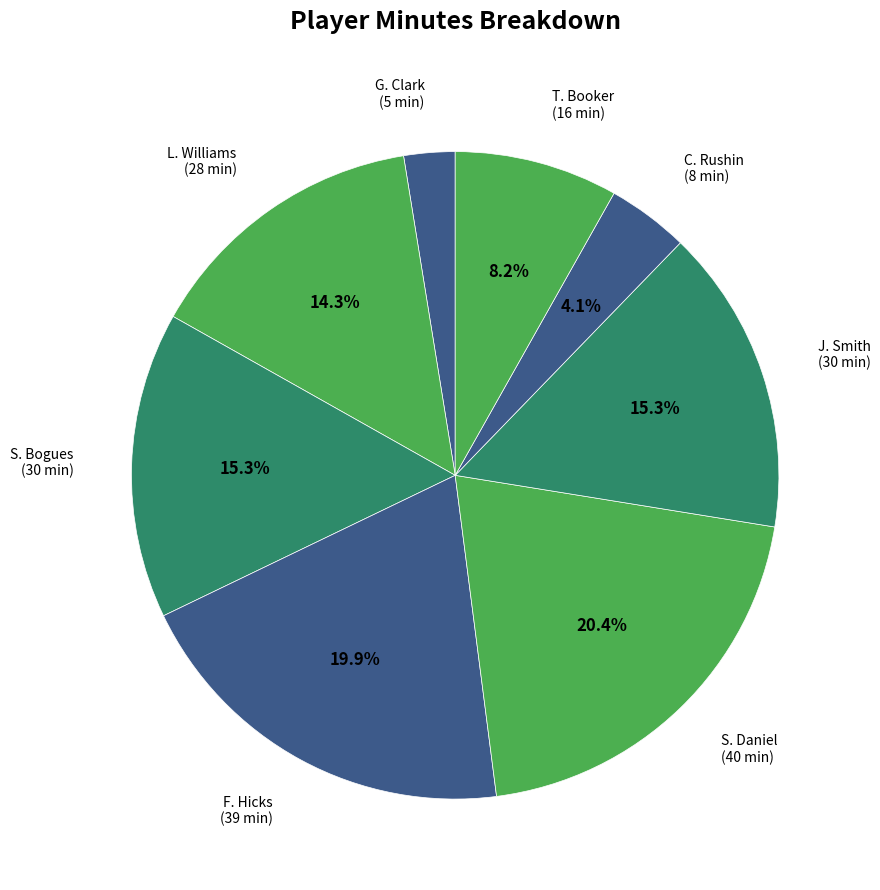

True or false: J. Smith accounts for 15% of the total.

True